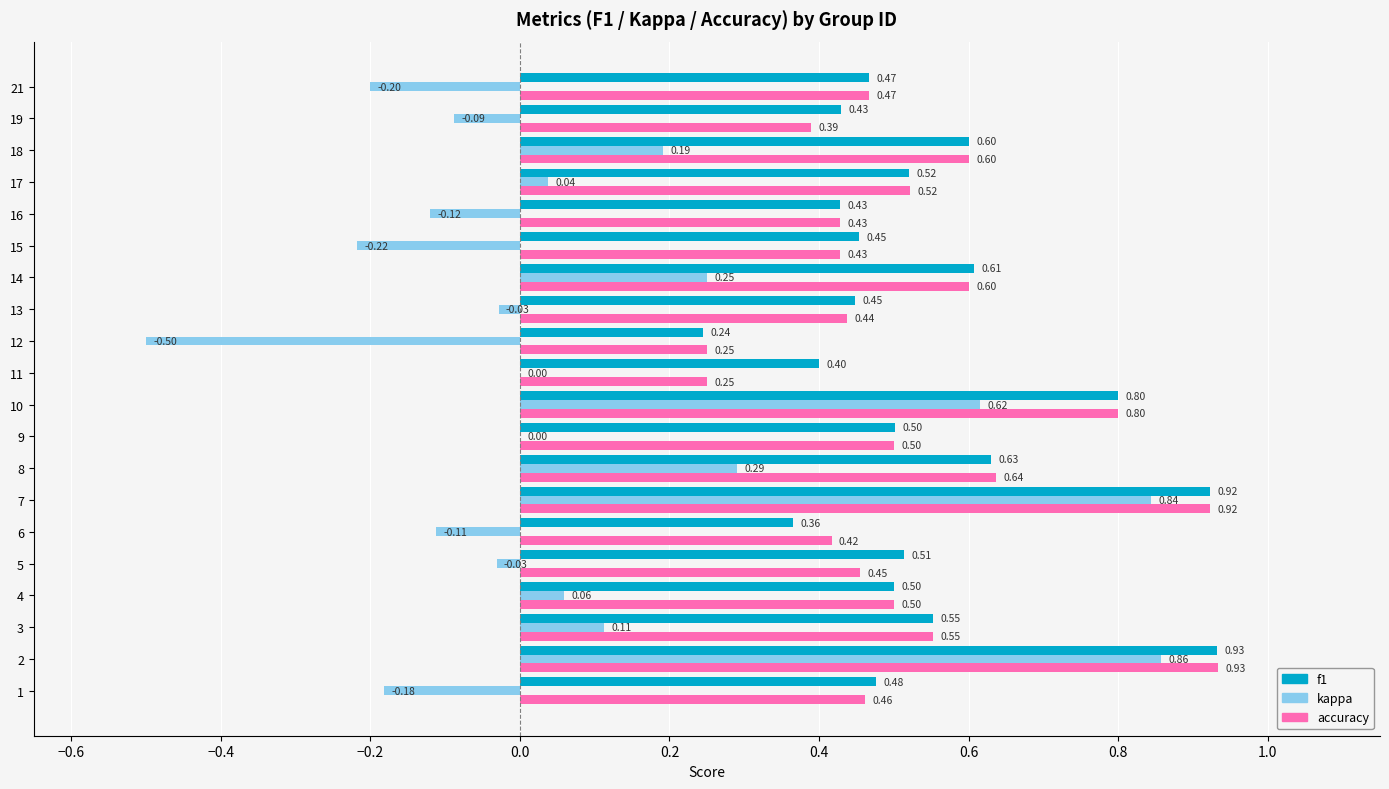

What is the sum of all kappa values?

1.8